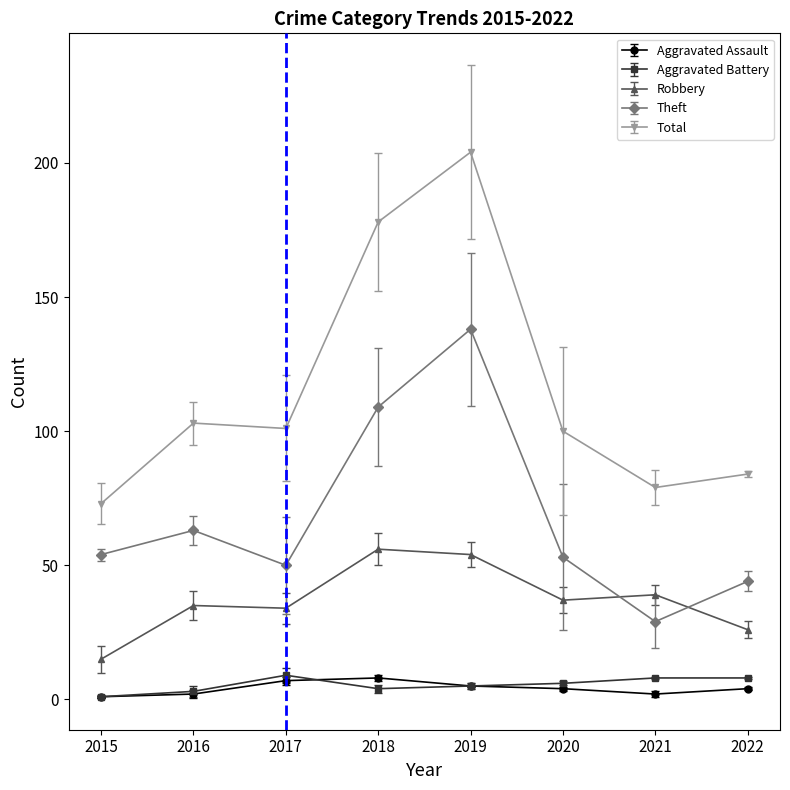

At which label does Robbery first exceed 37?

2018